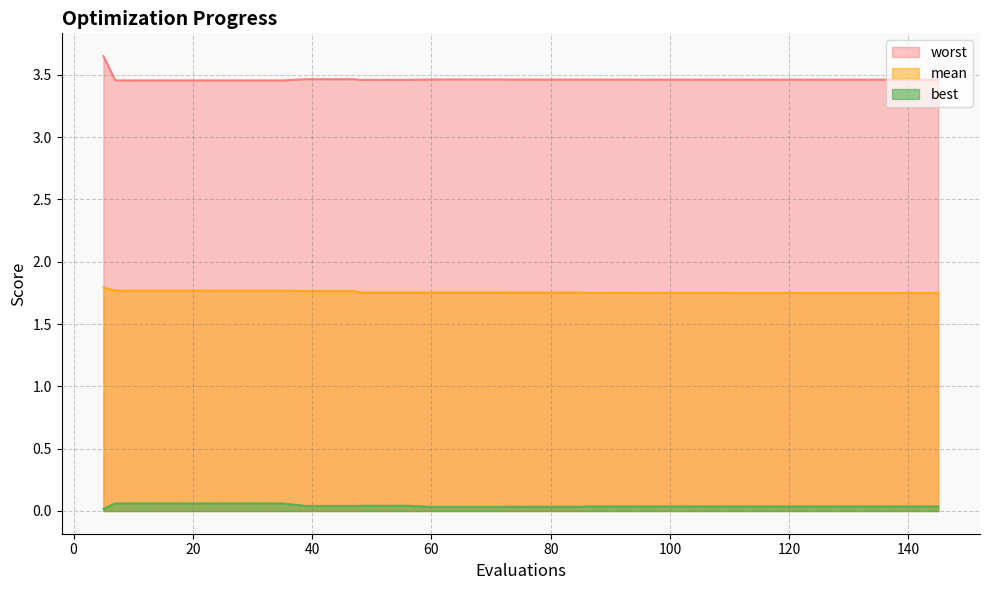

Is the value of best at 27 greater than the value of worst at 118?

No